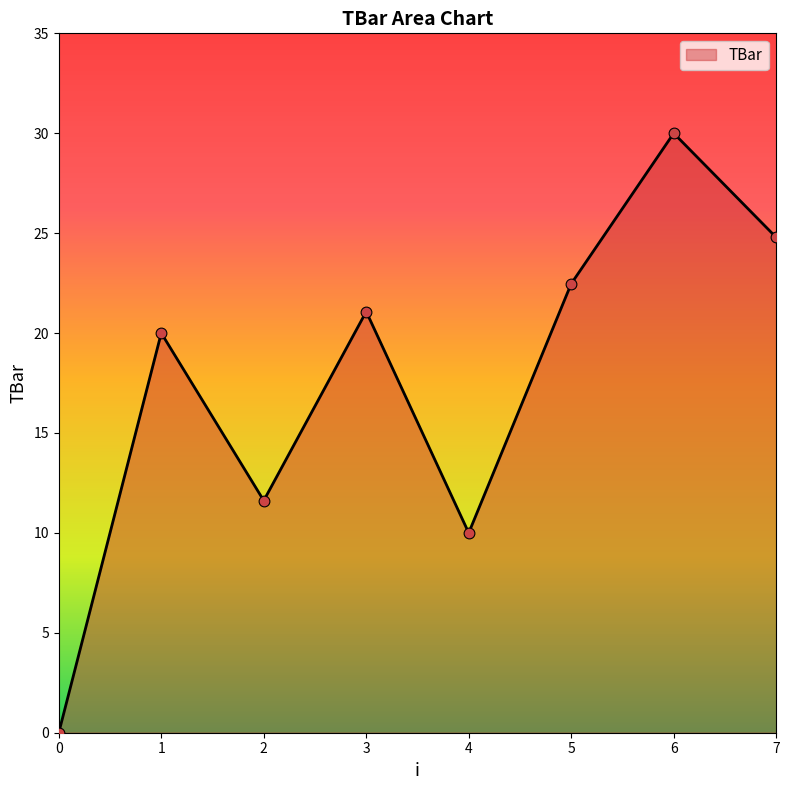

What is the change in value from 5 to 6?

+7.5